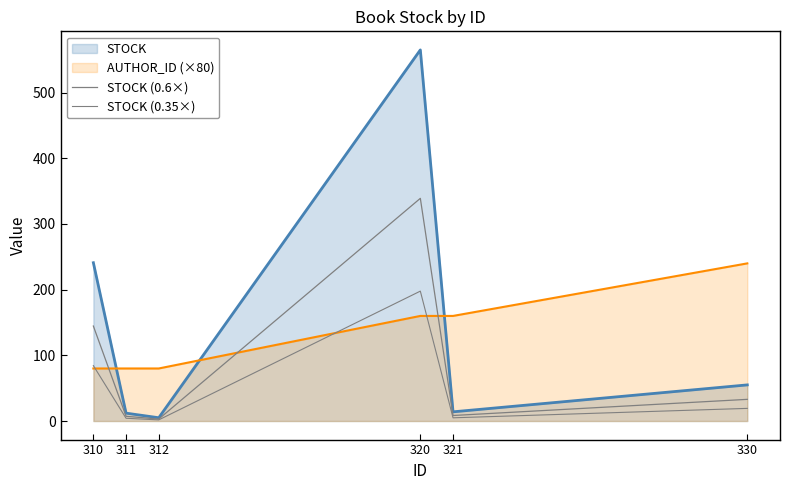

True or false: STOCK (0.35×) has a value of 197.8 at 320.

True